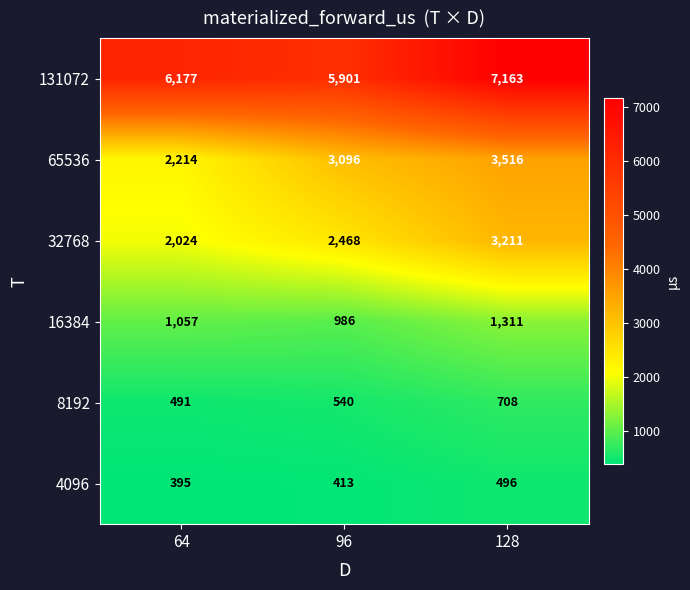

What is the minimum value shown in the chart?

395